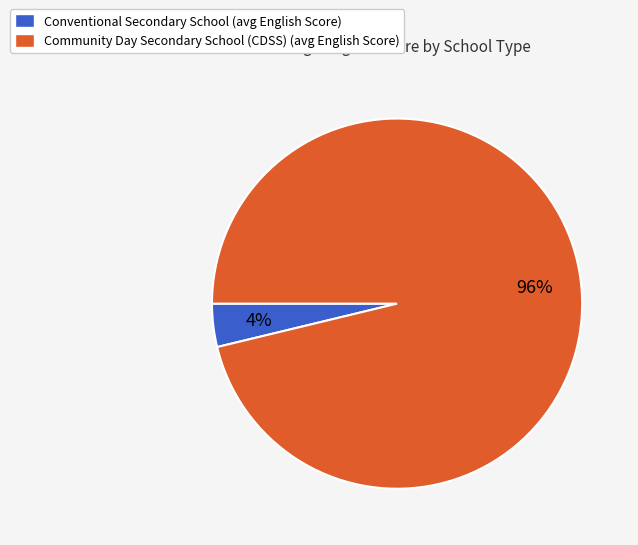

Count the number of slices in the pie.

2